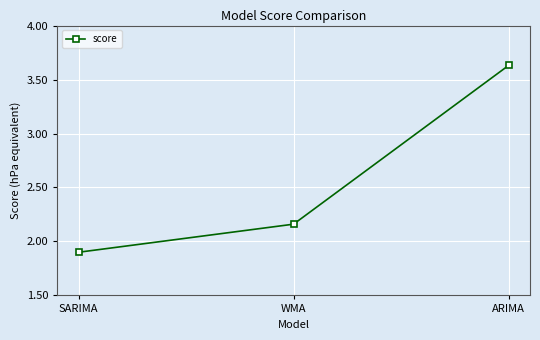

Rank the categories by value from lowest to highest.

SARIMA, WMA, ARIMA